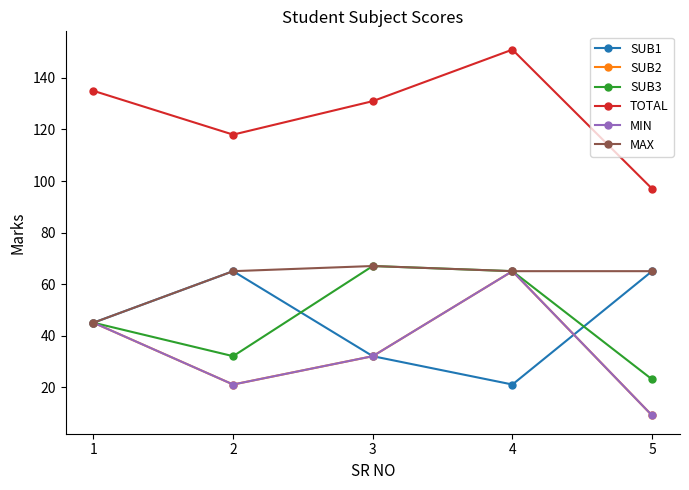

Is this an area chart (filled region under the line)?

No